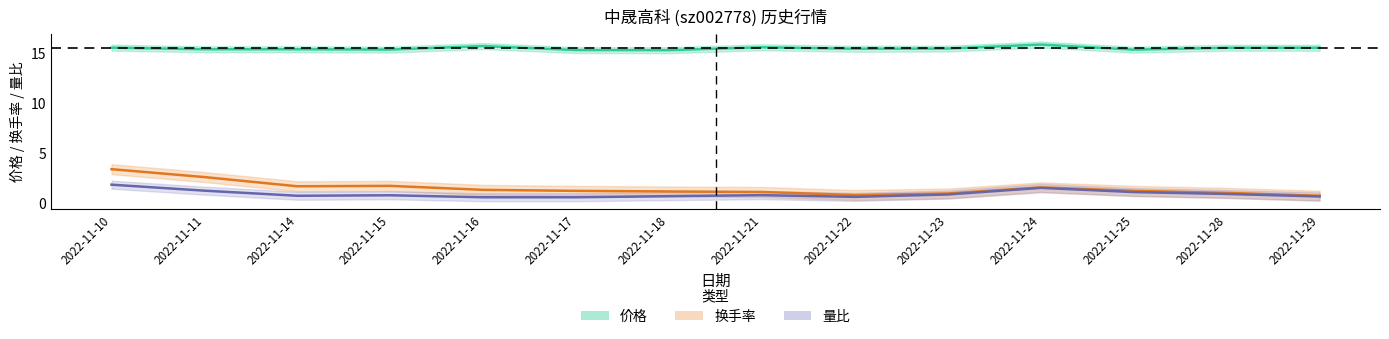

Reading left to right, what are all the values shown in this chart?

价格: 15.5	15.4	15.4	15.3	15.7	15.3	15.3	15.6	15.4	15.4	15.8	15.3	15.5	15.5
换手率: 3.4	2.6	1.7	1.7	1.3	1.2	1.1	1.1	0.8	0.9	1.6	1.2	1.0	0.7
量比: 1.8	1.2	0.7	0.8	0.6	0.6	0.7	0.8	0.6	0.8	1.5	1.1	0.9	0.7